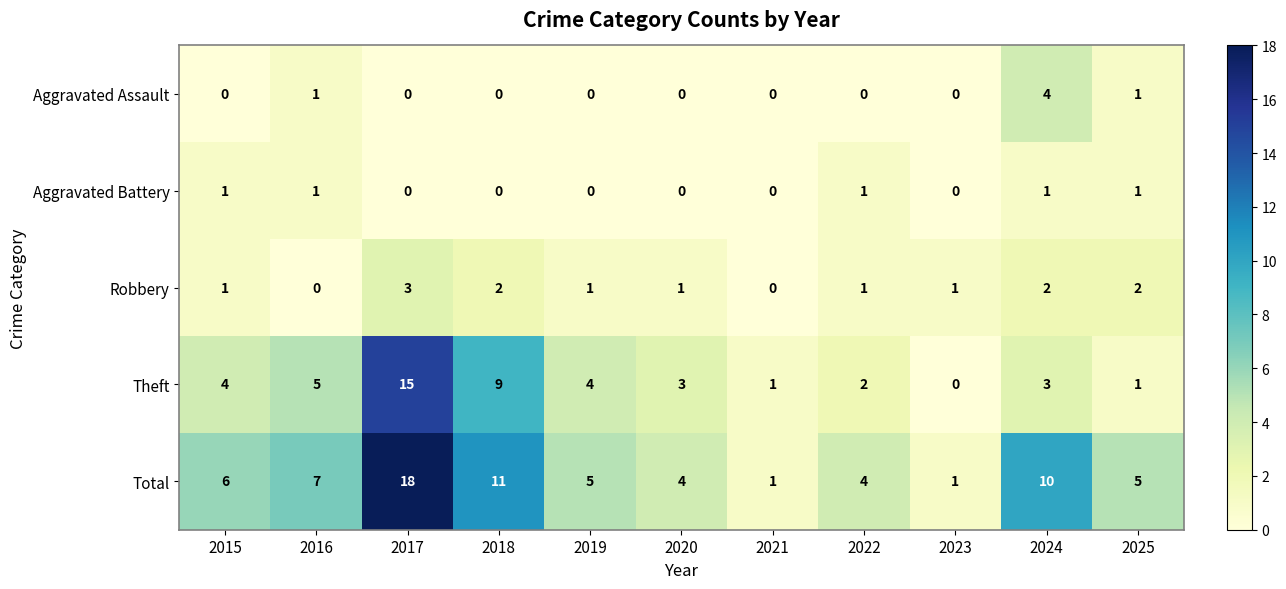

What is the maximum value for Total?

18